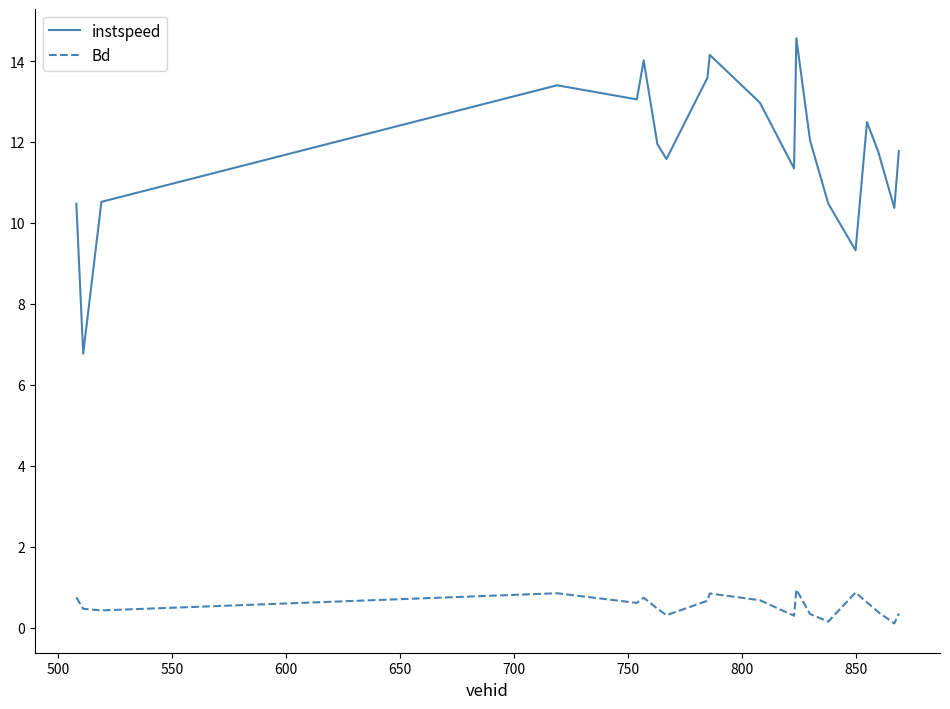

What is the maximum value for Bd?

0.9